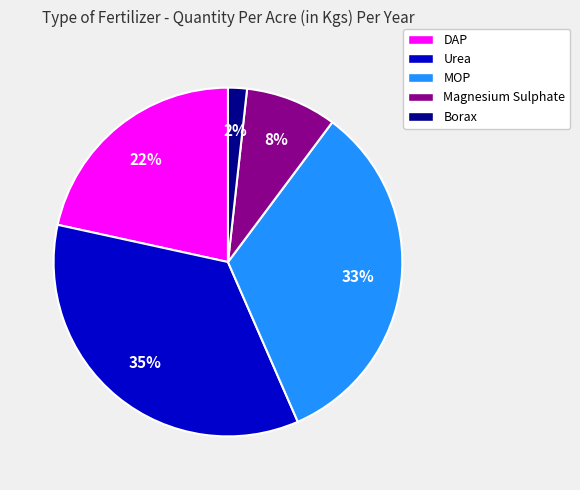

How many slices are in this pie chart?

5